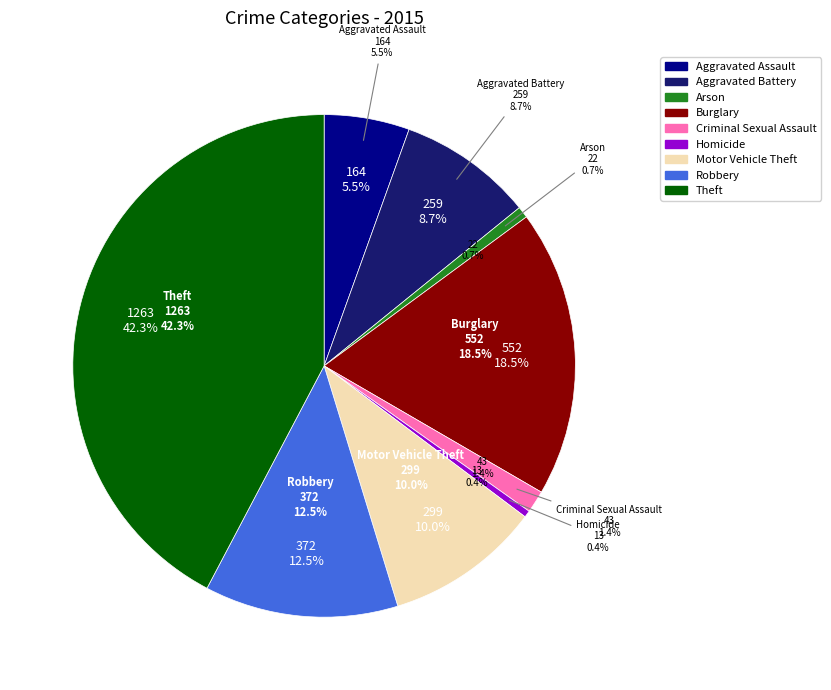

Which slice is the largest?

Theft